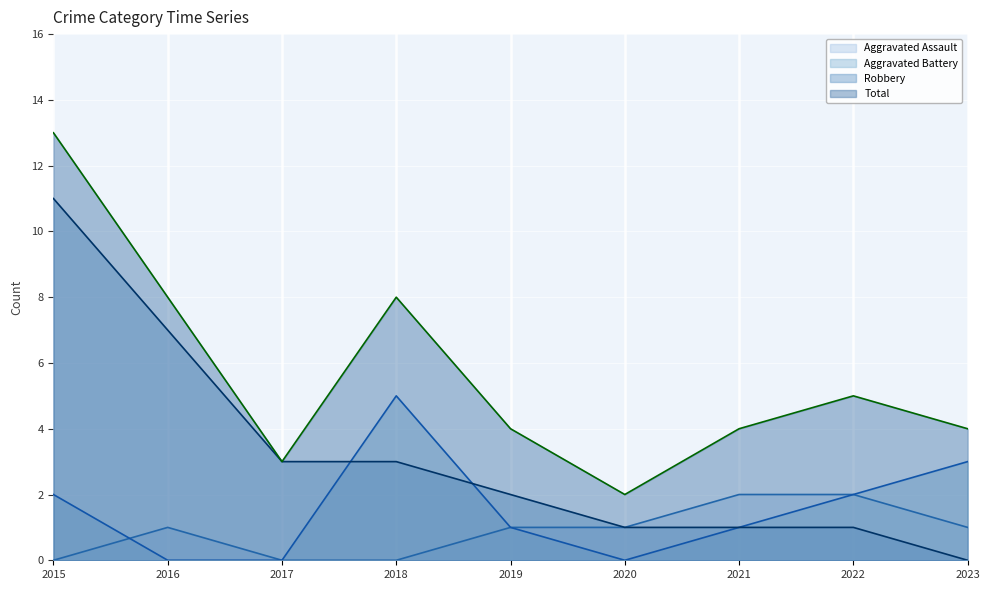

True or false: Aggravated Battery has a value of 0 at 2016.

True